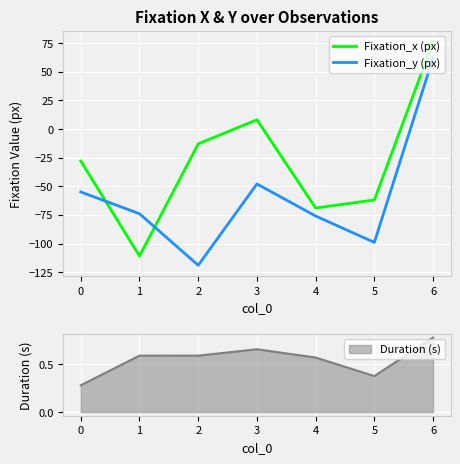

What is the sum of all Fixation_y (px) values?

-409